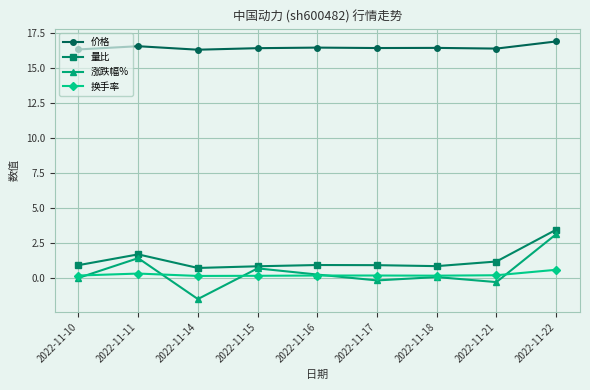

What is the total value across all series at 2022-11-10?

17.4